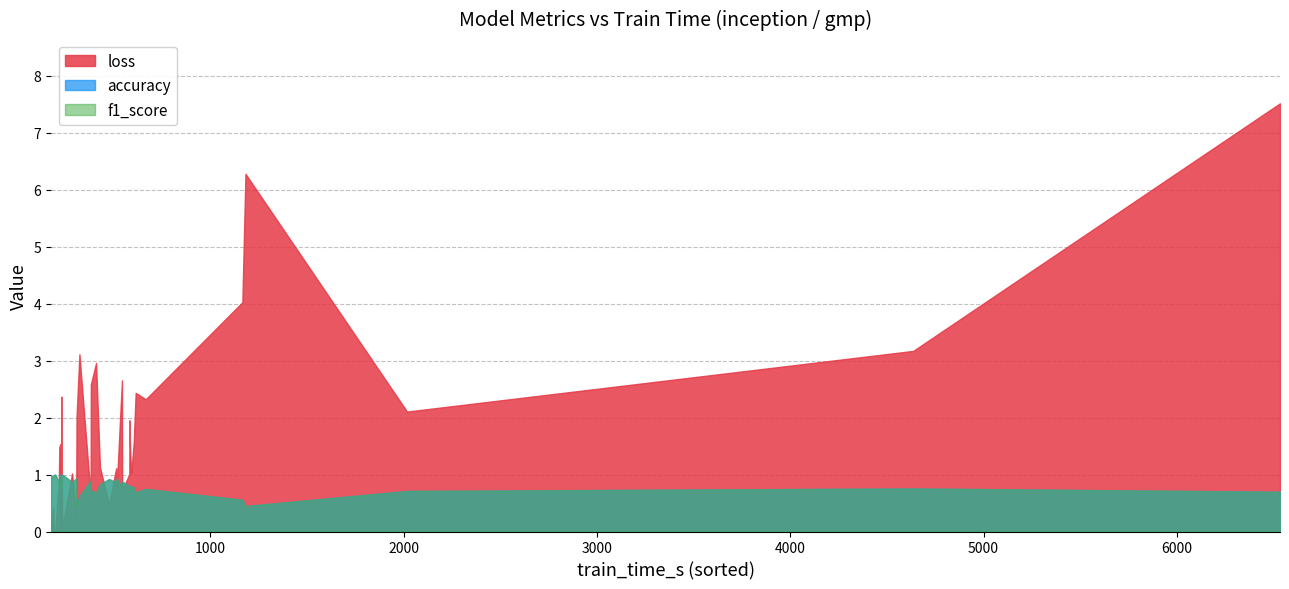

What is the difference between the second highest and minimum values in the accuracy series?

0.6